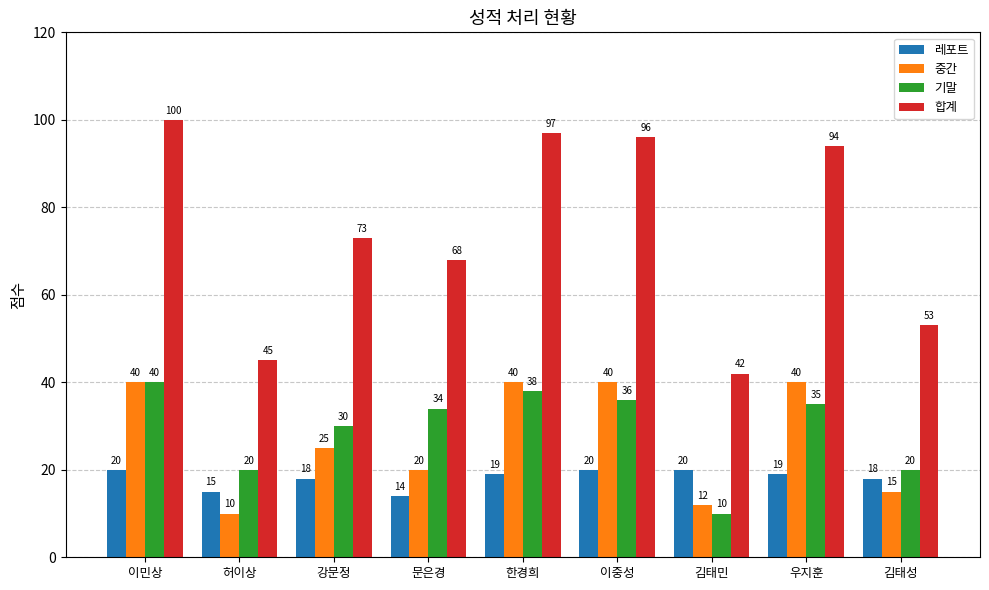

Reading right to left, extract all data points from this chart.

레포트: 김태성=18	우지훈=19	김태민=20	이중성=20	한경희=19	문은경=14	강문정=18	허이상=15	이민상=20
중간: 김태성=15	우지훈=40	김태민=12	이중성=40	한경희=40	문은경=20	강문정=25	허이상=10	이민상=40
기말: 김태성=20	우지훈=35	김태민=10	이중성=36	한경희=38	문은경=34	강문정=30	허이상=20	이민상=40
합계: 김태성=53	우지훈=94	김태민=42	이중성=96	한경희=97	문은경=68	강문정=73	허이상=45	이민상=100